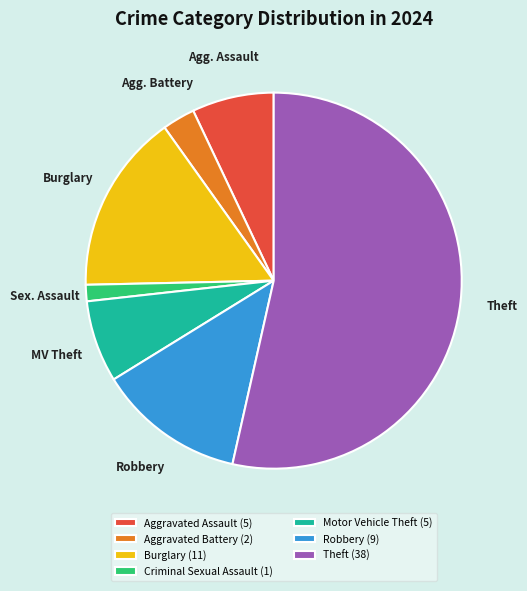

The Theft slice represents 54% of the pie. True or false?

True